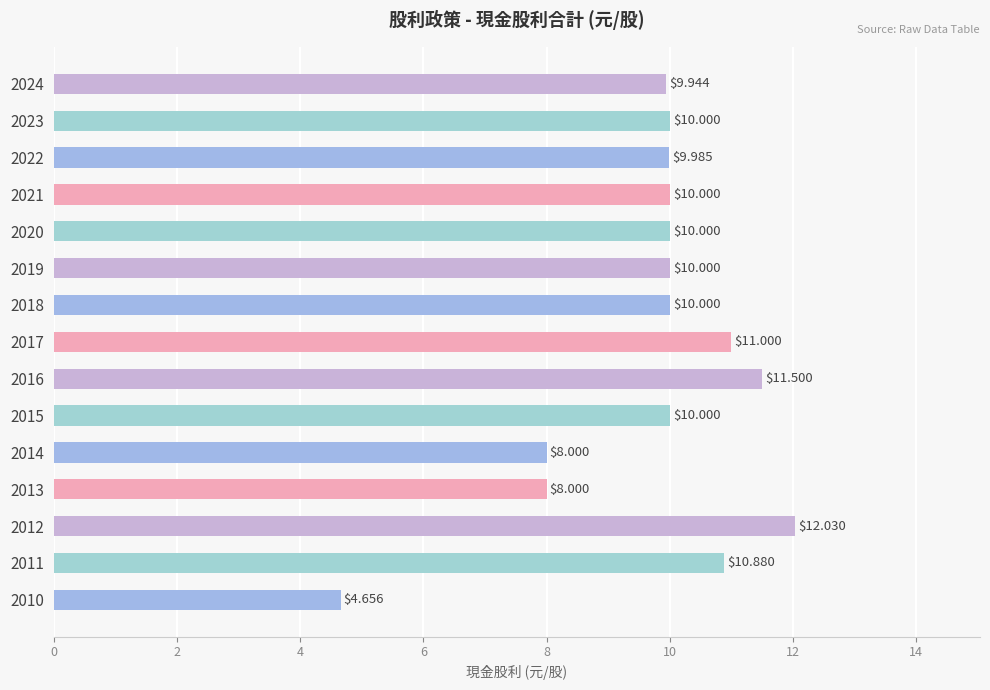

What is the difference between the maximum and minimum values?

7.4